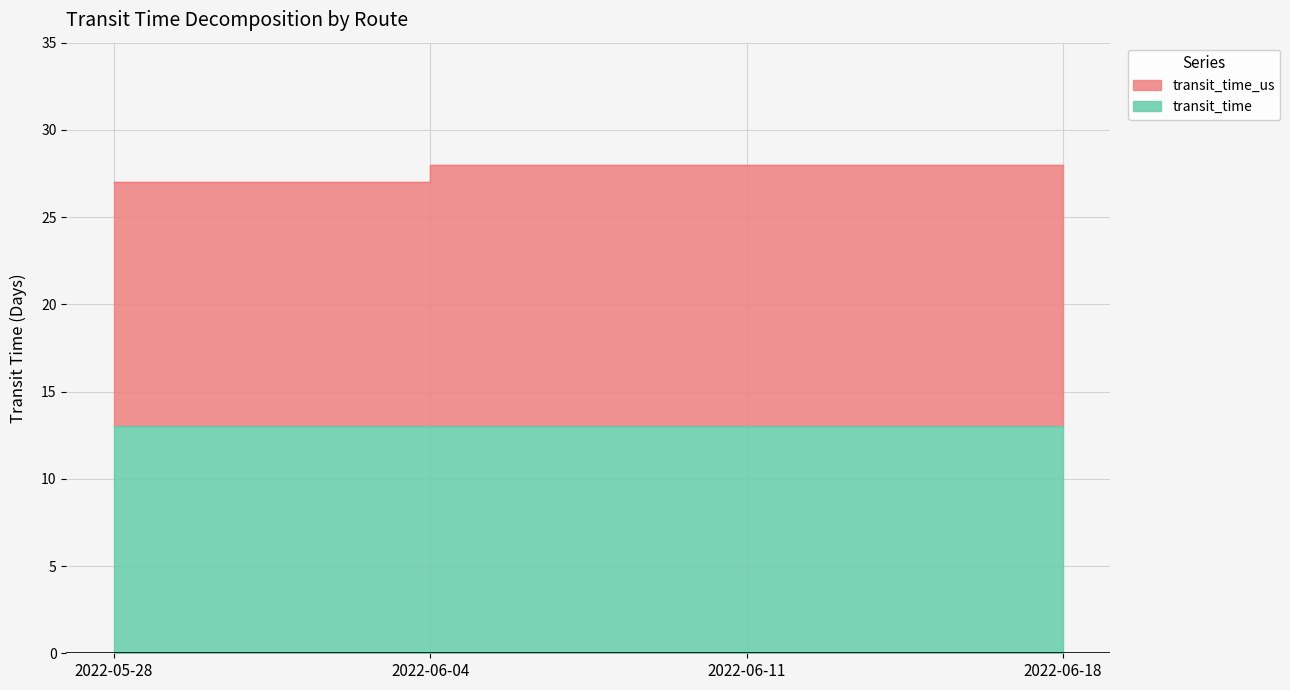

Read the value at 2022-05-28.

27